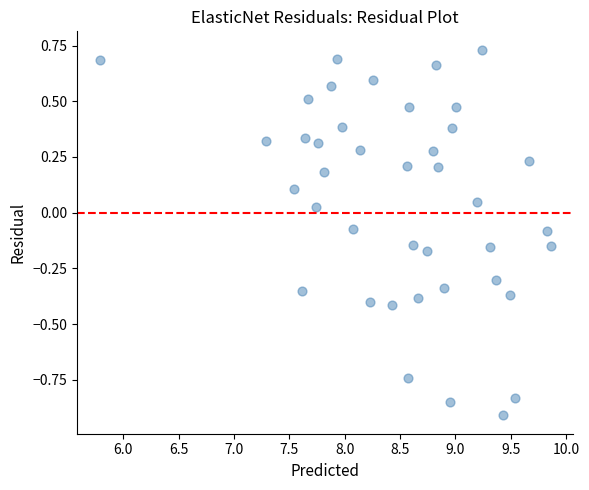

What is the range of Y values (max minus min)?

1.6